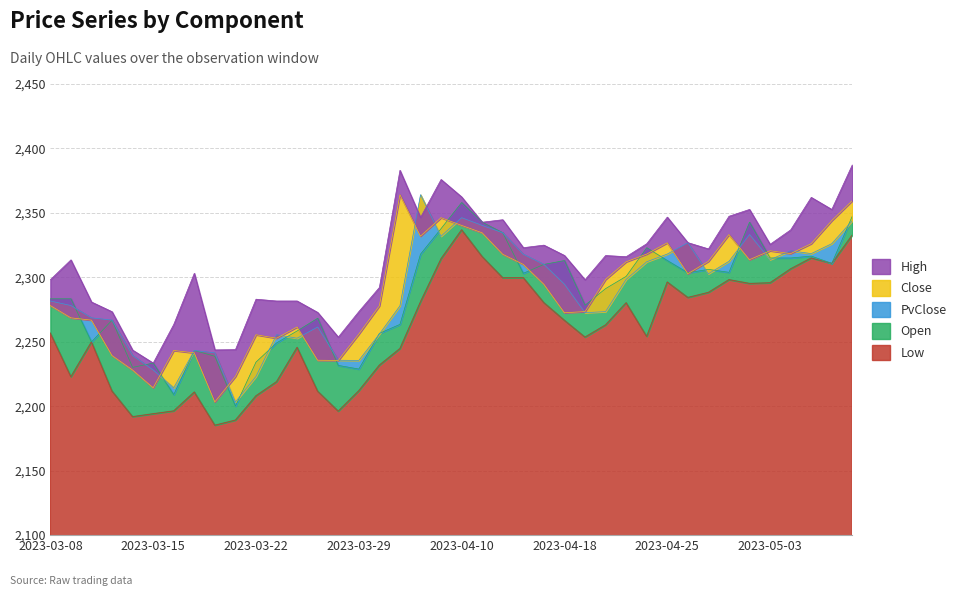

At which category does High reach its first local peak?

2023-03-09